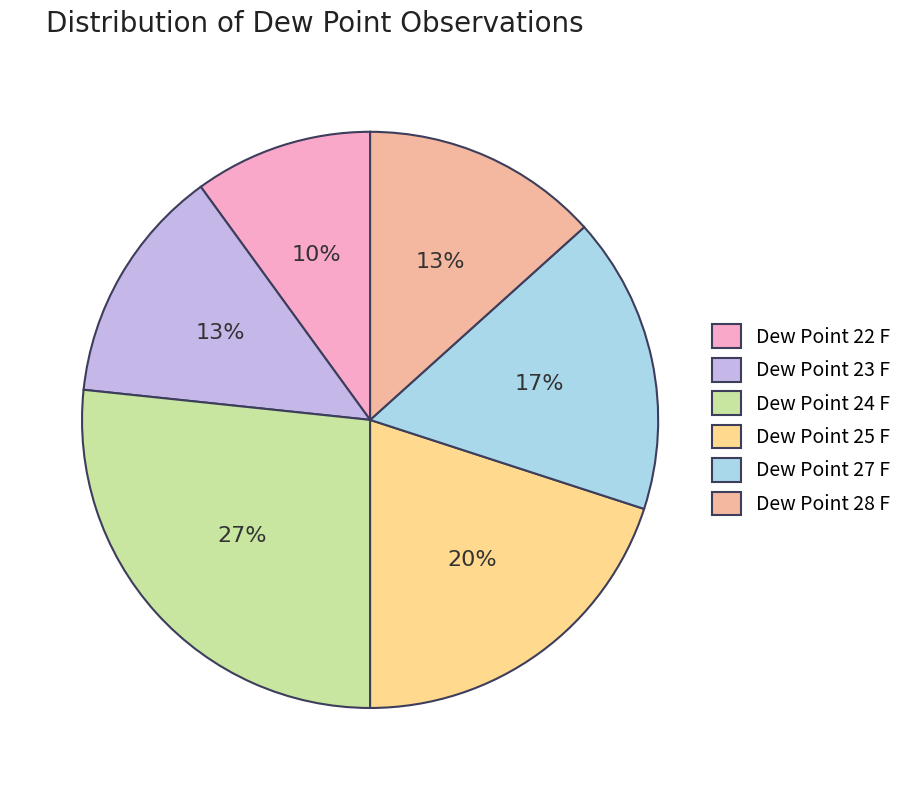

How many slices are in this pie chart?

6